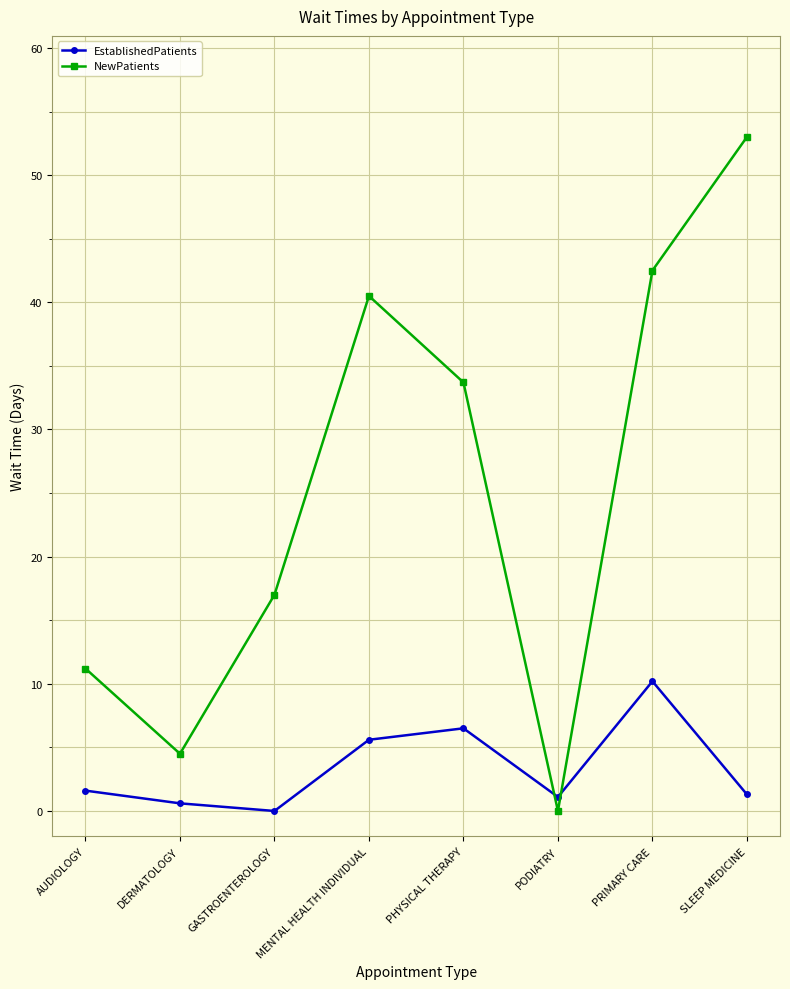

Is it true that NewPatients equals 10.2 at GASTROENTEROLOGY?

False